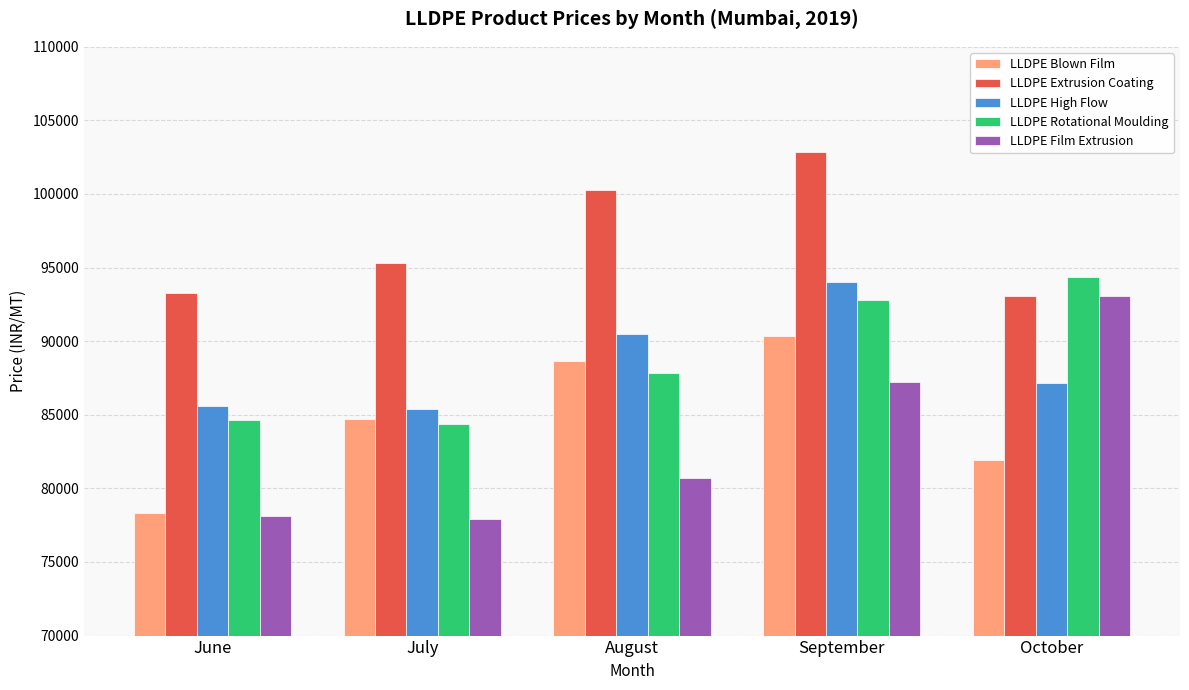

Is it true that LLDPE Film Extrusion equals 59447 at October?

False